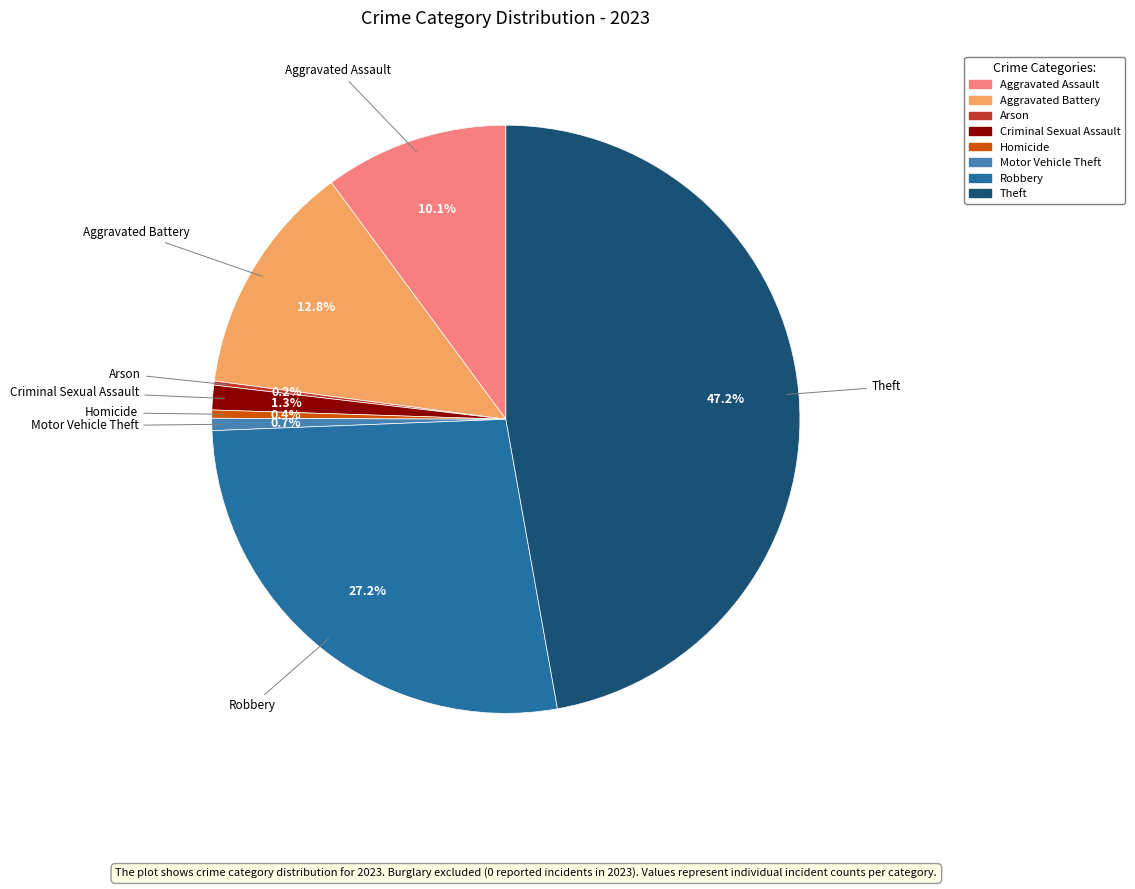

What percentage is the Robbery slice, to the nearest percent?

27%